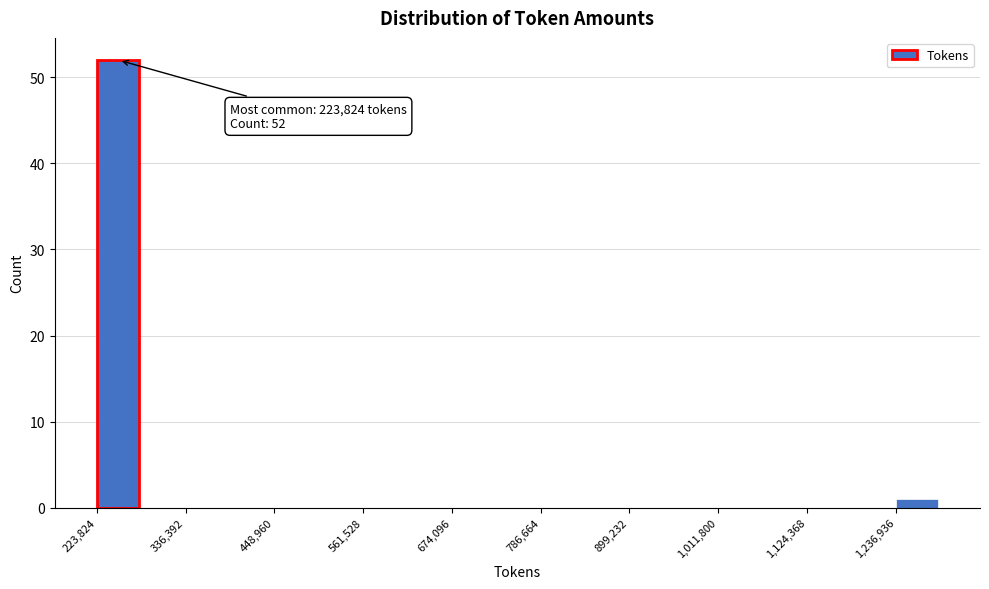

Around what value on the x-axis is the tallest bar? Give the approximate position of its centre, as read against the axis.

260000